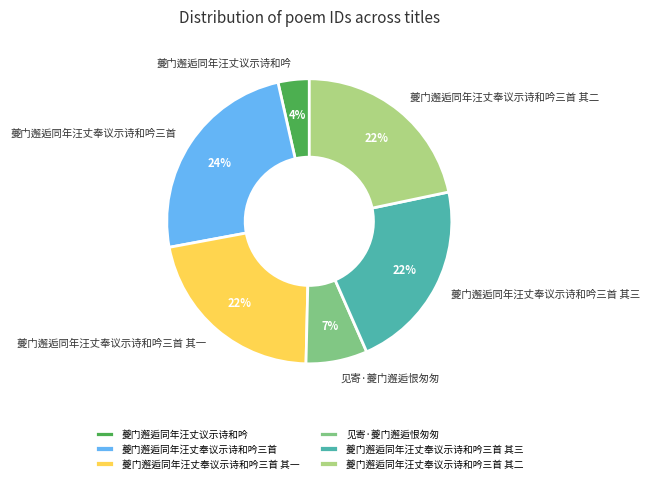

The 夔门邂逅同年汪丈奉议示诗和吟三首 其三 slice represents 22% of the pie. True or false?

True